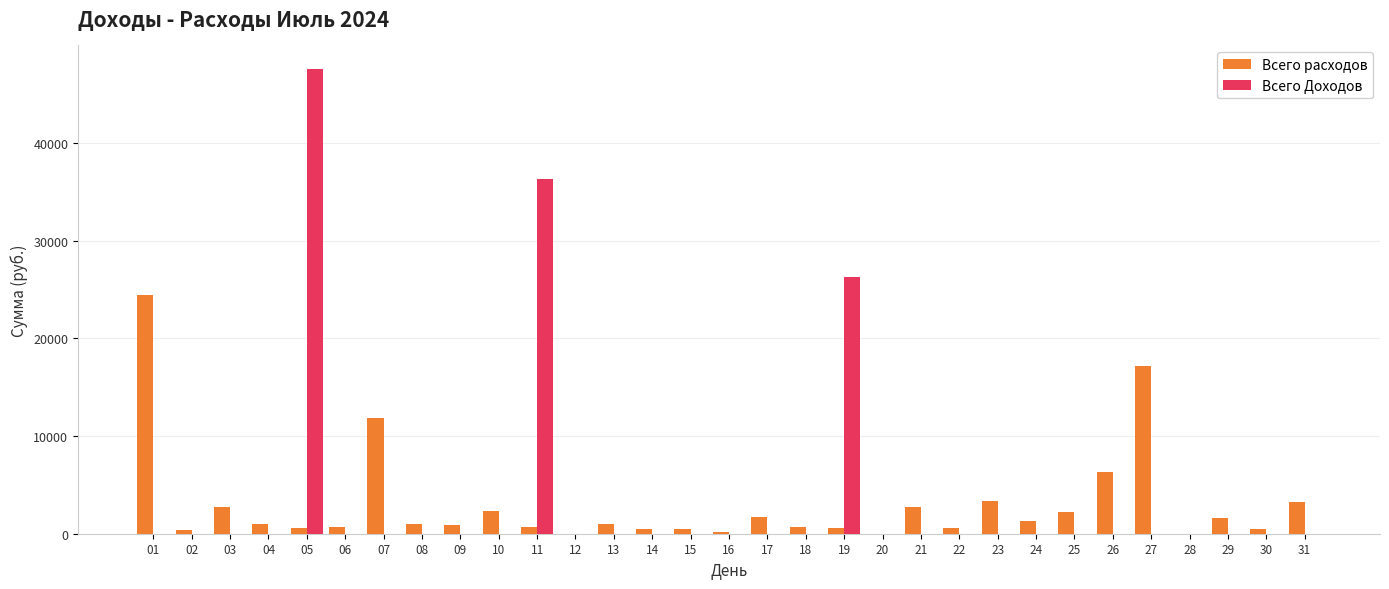

What is the spread (max minus min) of values at 24?

1326